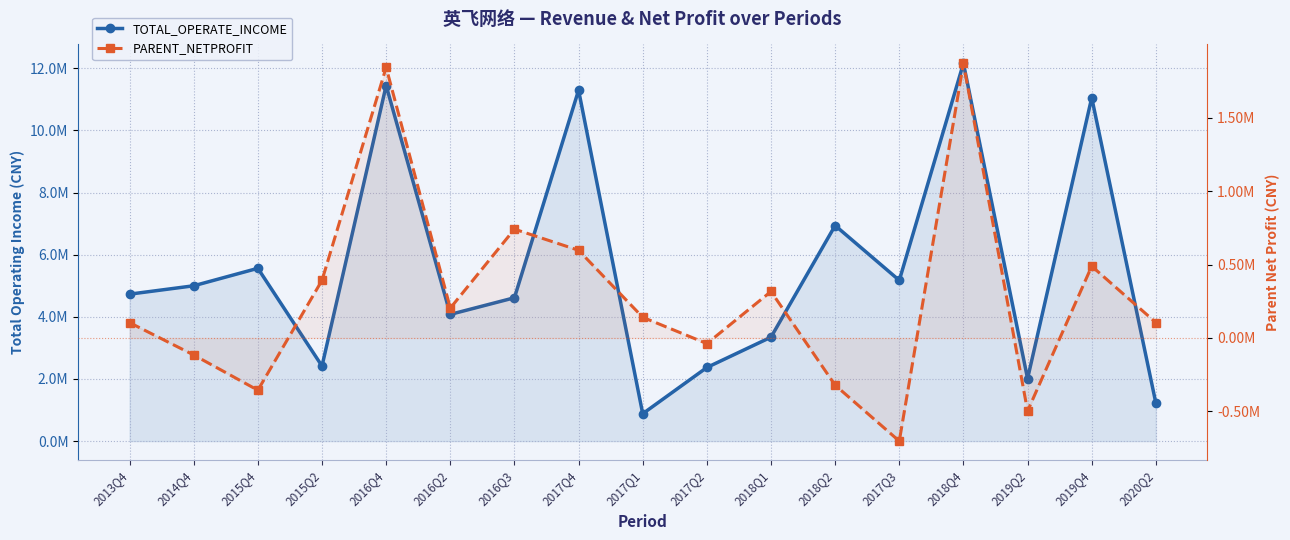

The PARENT_NETPROFIT series shows 2790878.8 at 2018Q4. True or false?

False